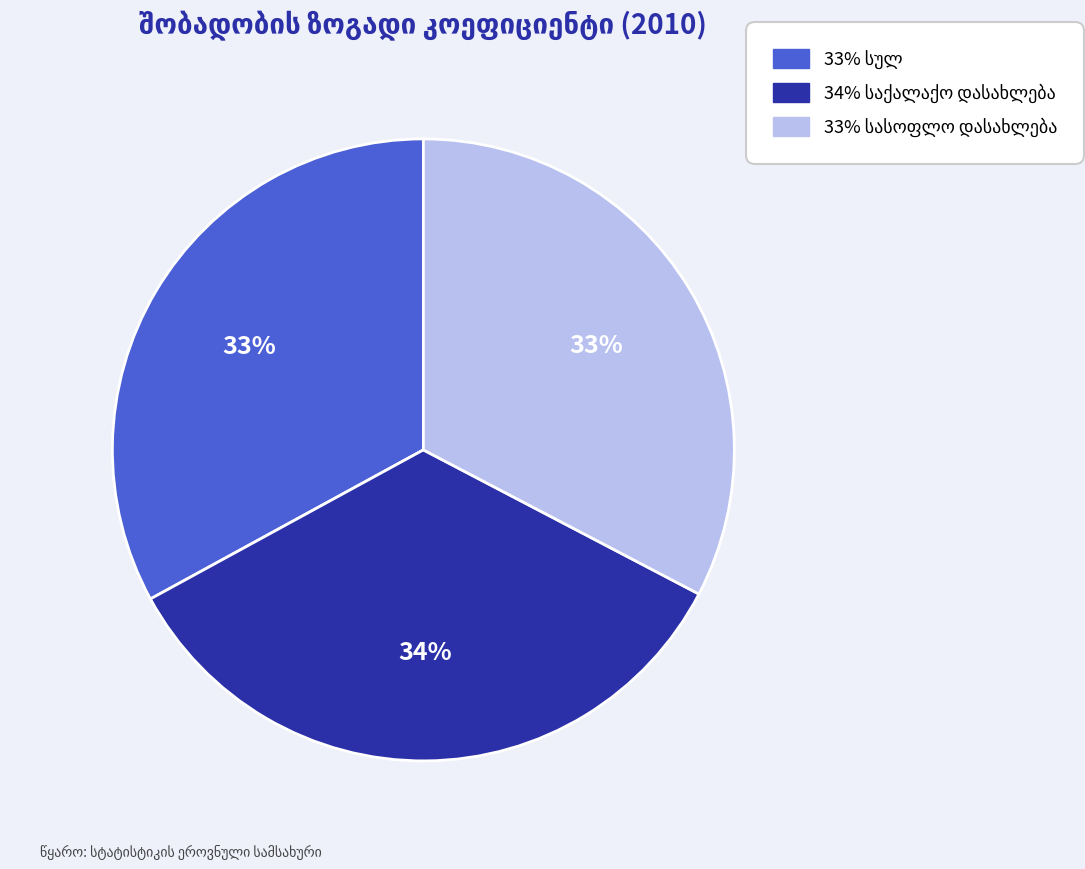

Is there a majority slice in this chart?

No